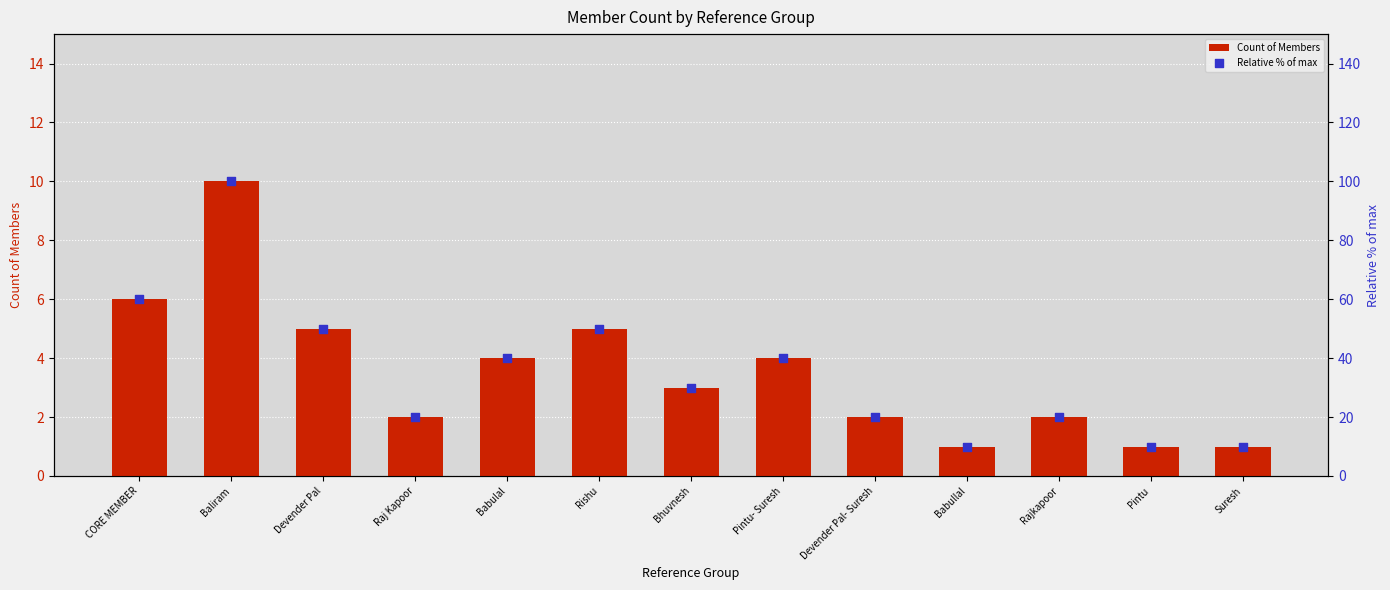

What are all the series names shown in the legend?

Count of Members, Relative % of max